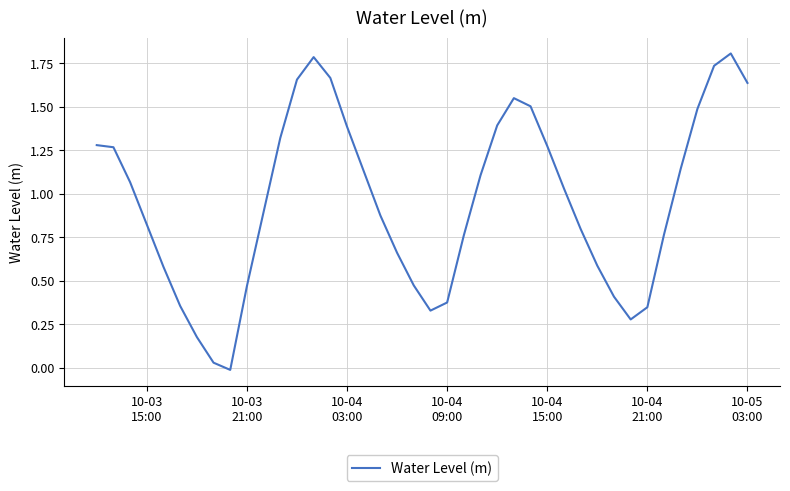

What is the greatest value displayed?

1.8